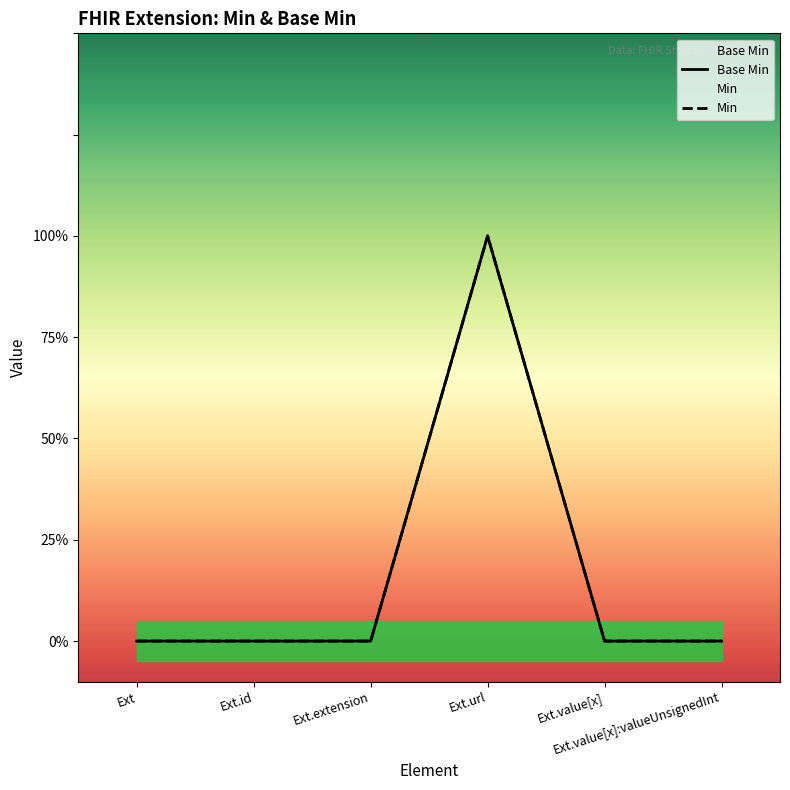

What is the label of the 2nd point from the right?

Ext.value[x]